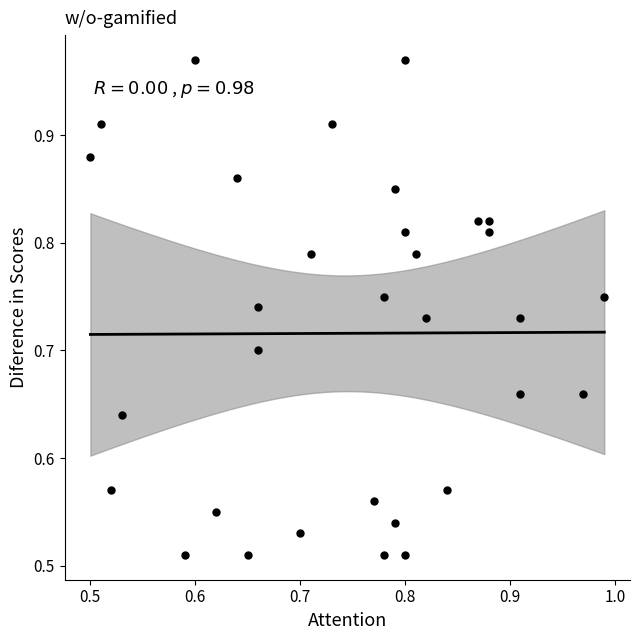

How many data points are displayed?

32